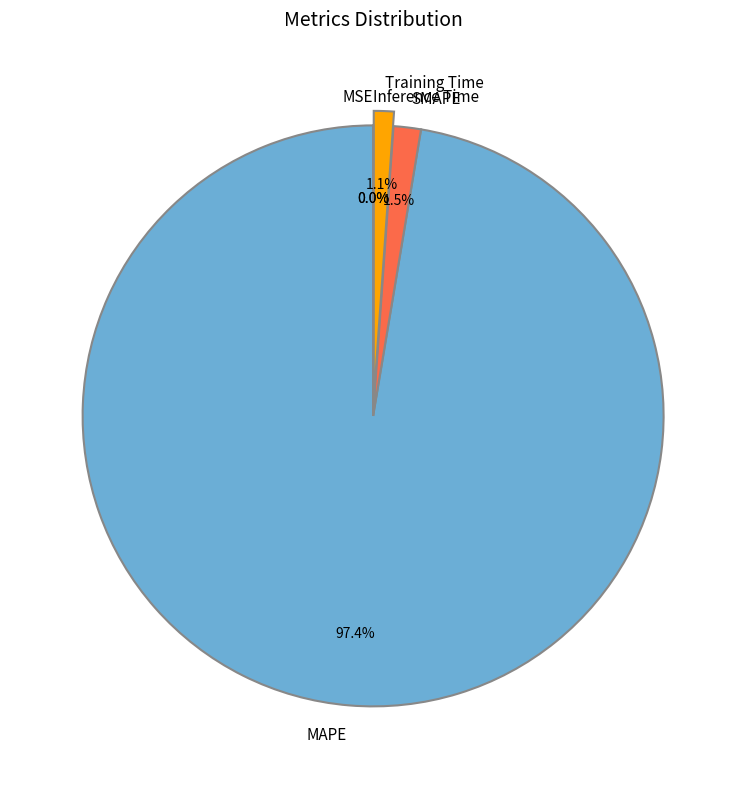

True or false: Training Time accounts for 11% of the total.

False